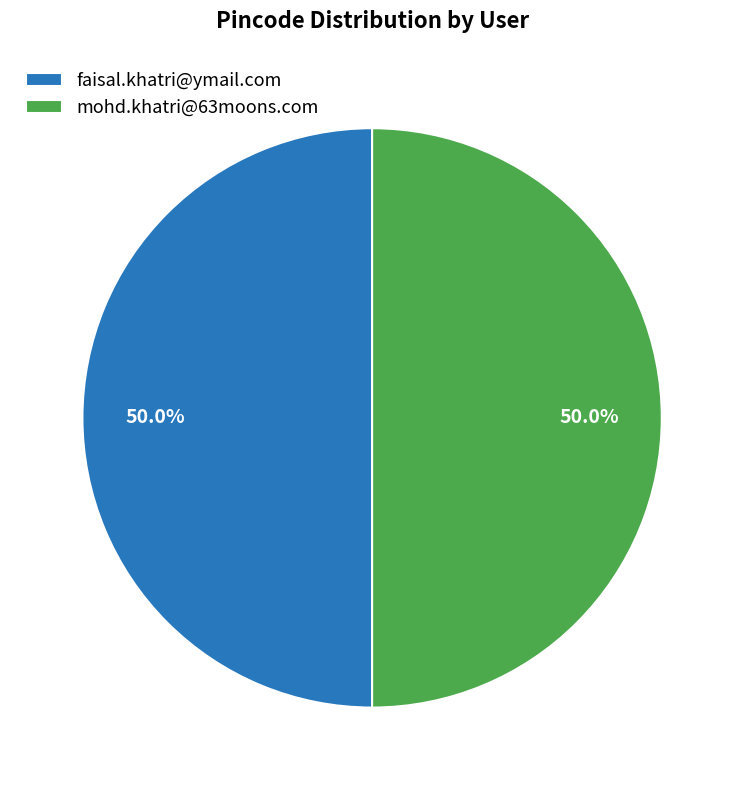

What is the ratio of the value at mohd.khatri@63moons.com to the value at faisal.khatri@ymail.com?

1.0